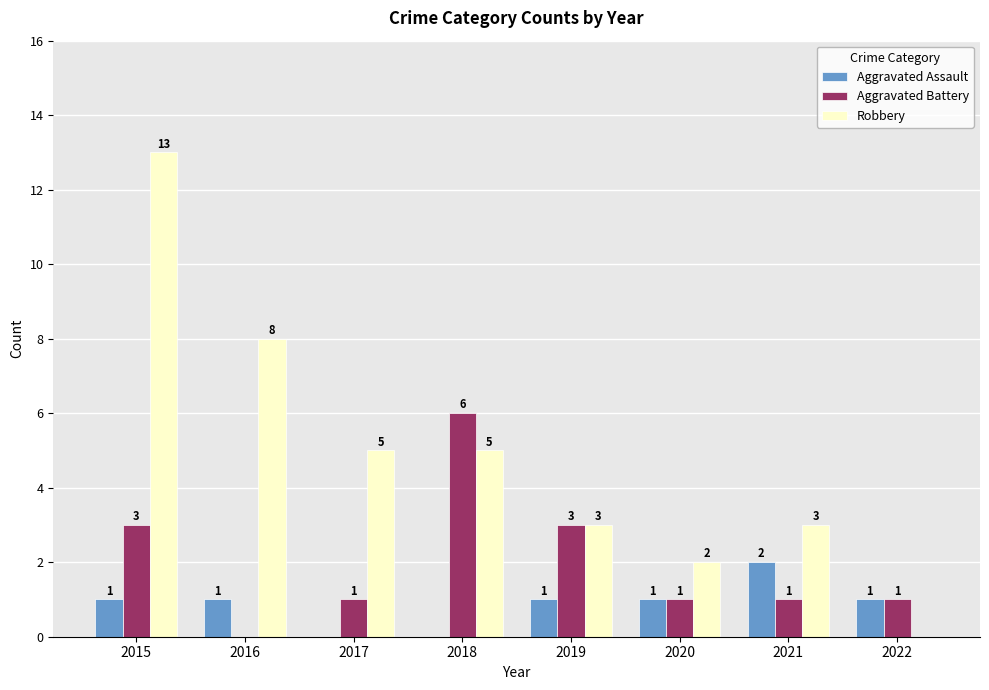

At which category does the chart reach its peak across all series?

2015